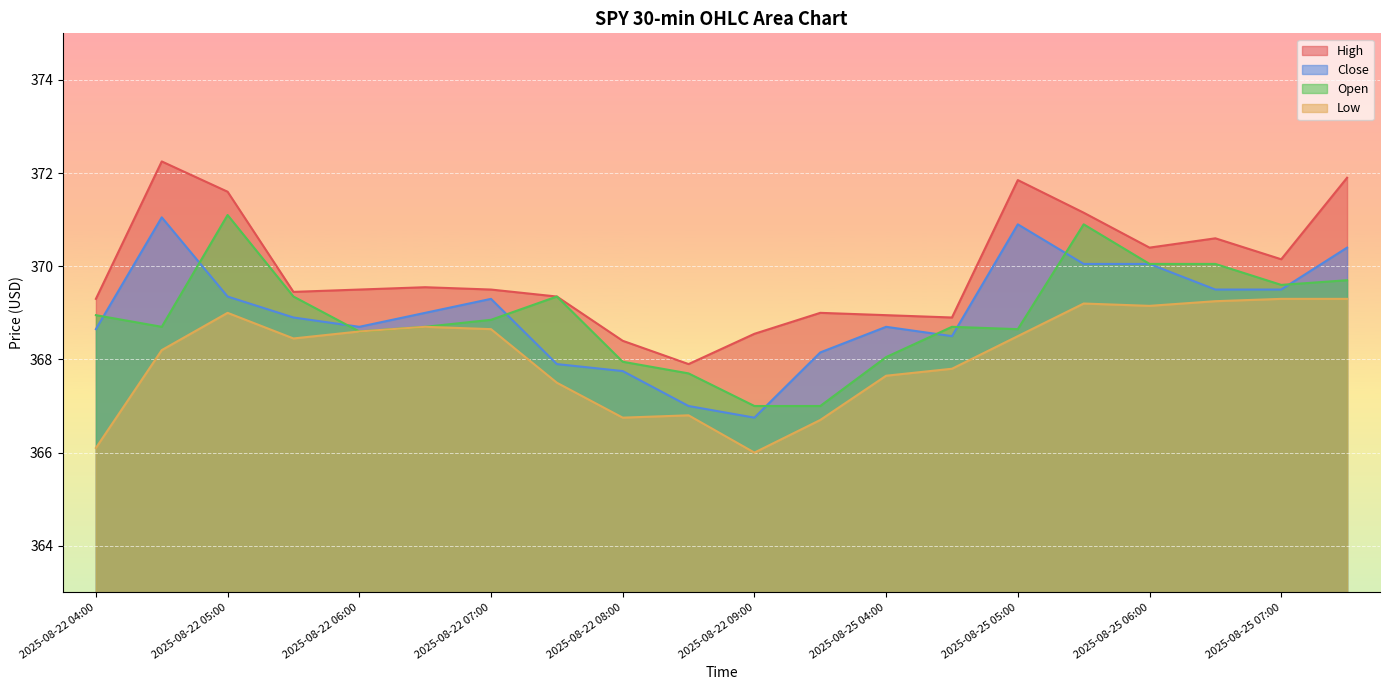

What is the sum of all Open values?

7379.0